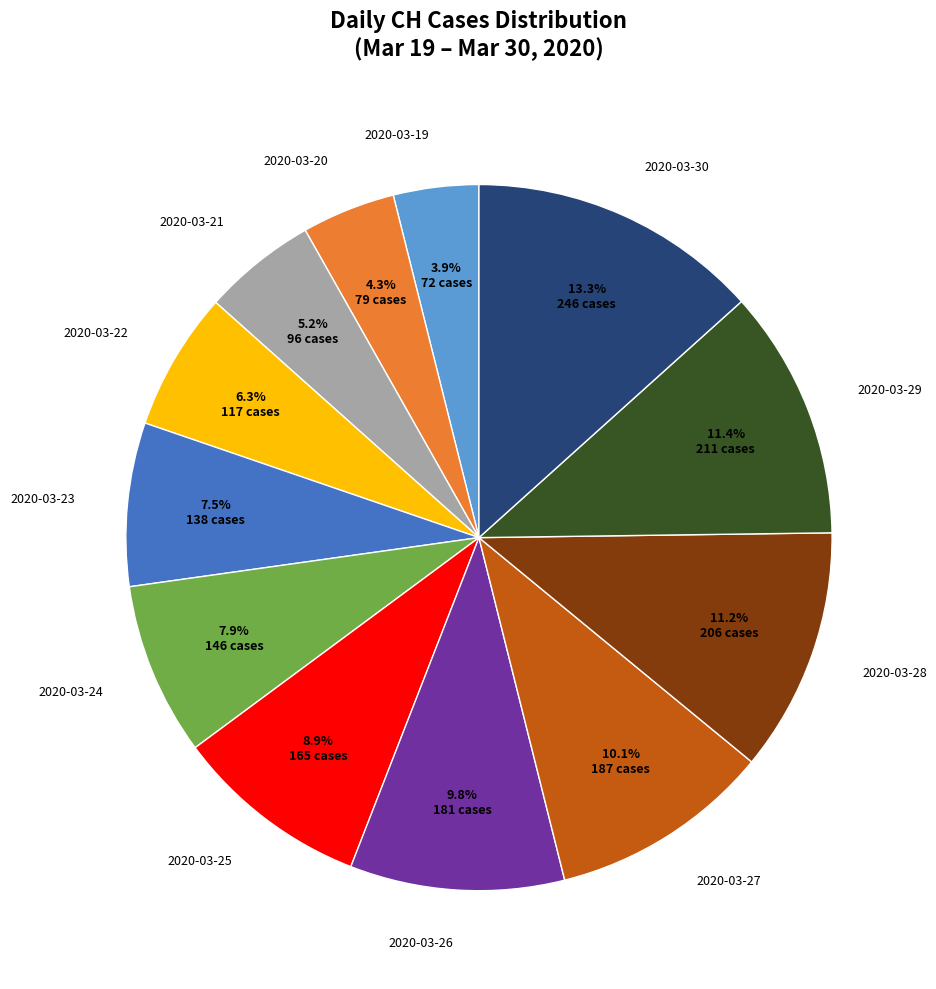

Which slice is the largest?

2020-03-30